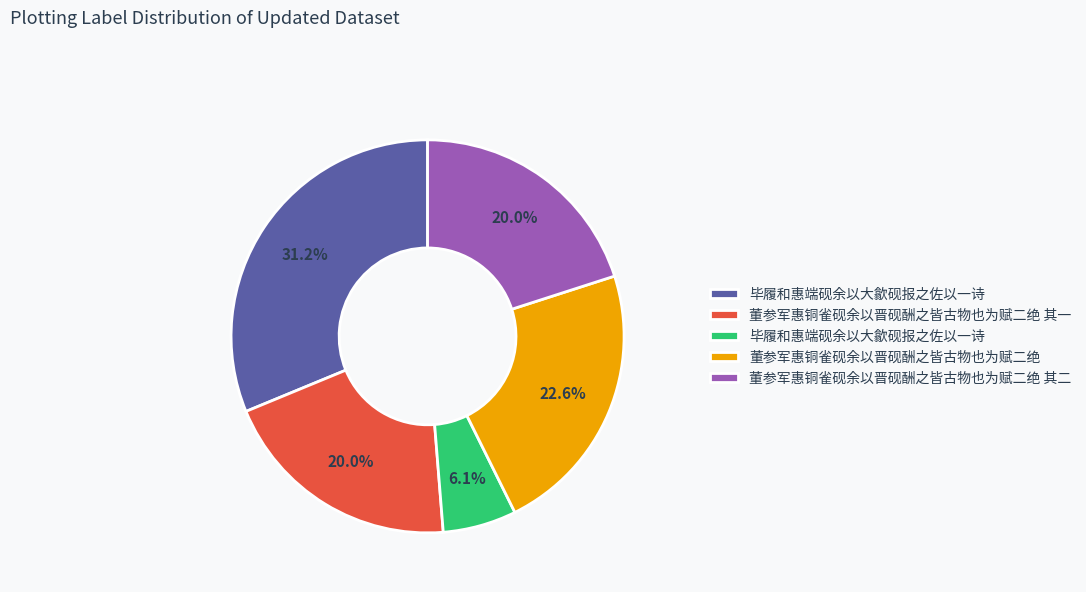

Does any single category account for the majority?

No